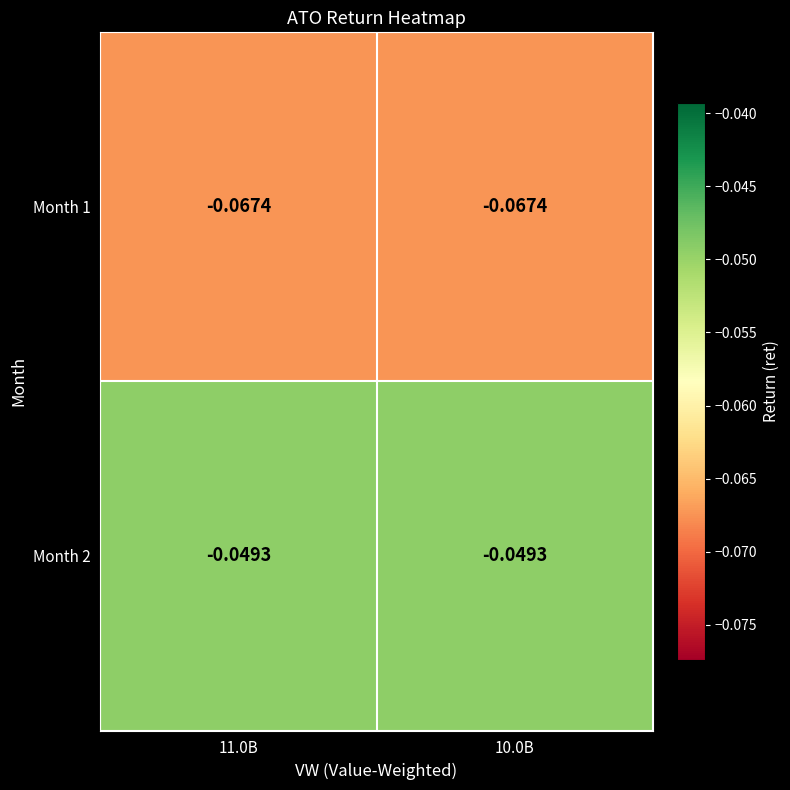

Is the value of Month 2 at 11.0B greater than the value of Month 1 at 11.0B?

Yes